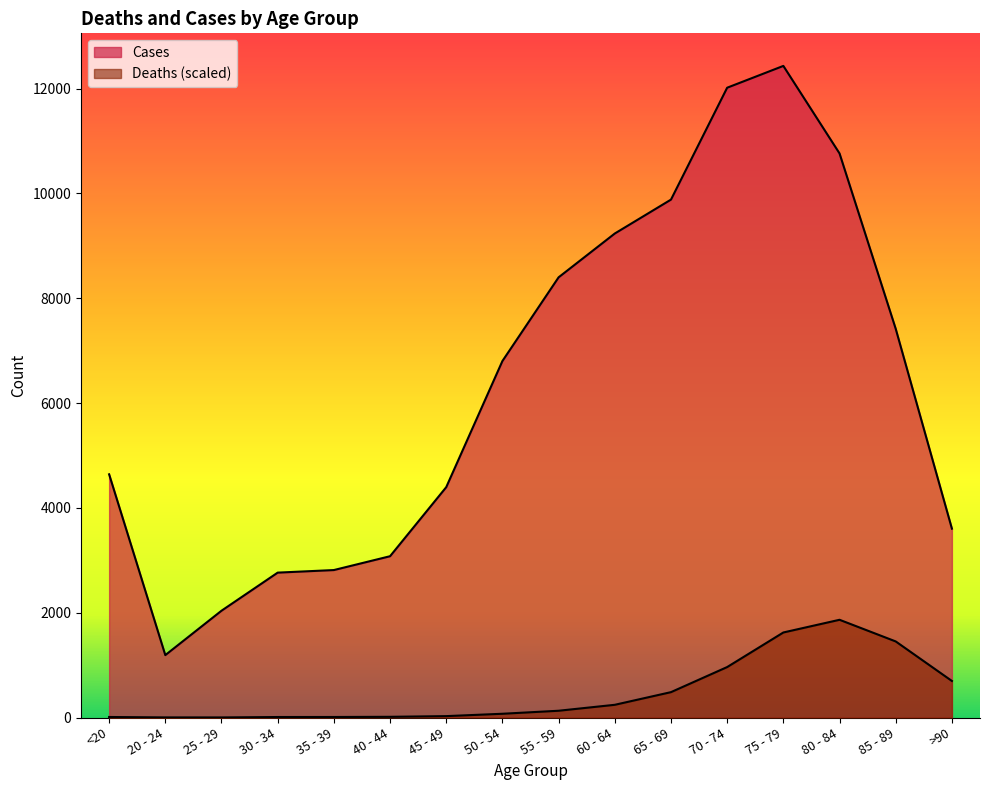

How many categories are shown in the chart?

16